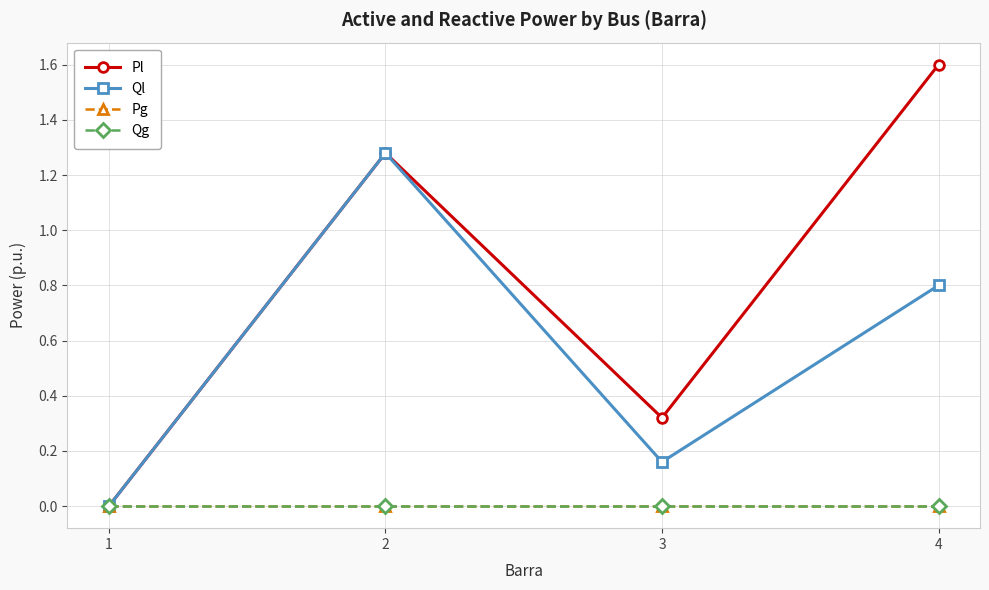

Which series has the widest spread of values?

Pl